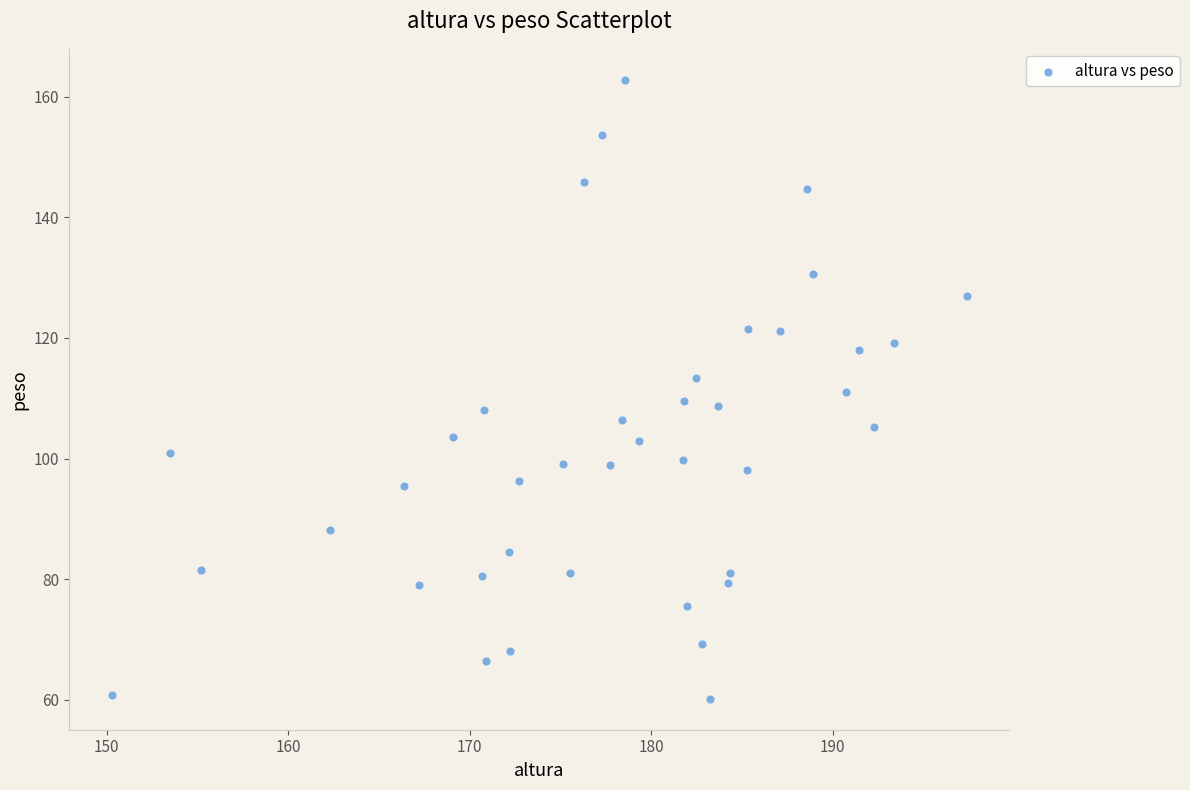

What is the range of Y values (max minus min)?

102.6